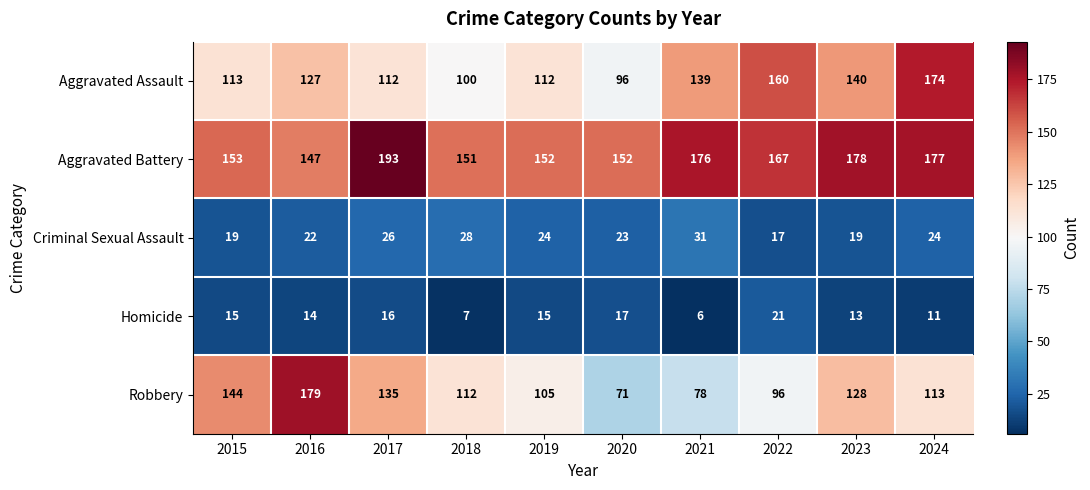

At which category is the sum across all series the highest?

2024